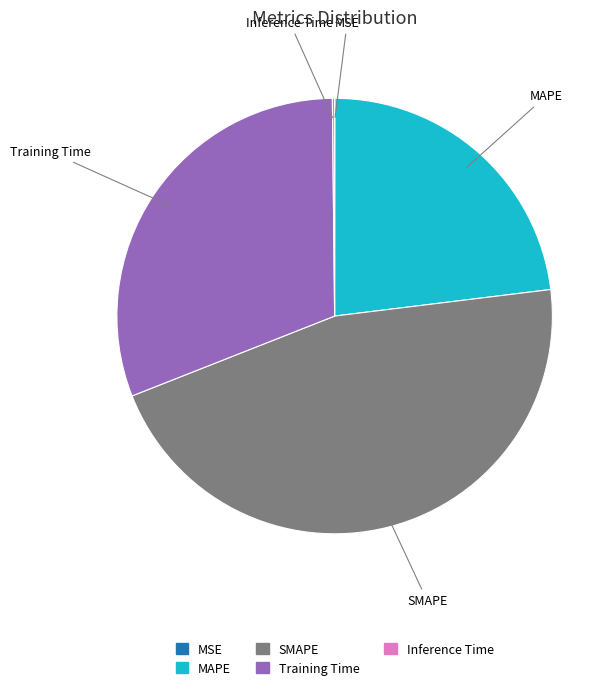

Approximately how many times larger is the value at Training Time compared to MAPE?

1.3